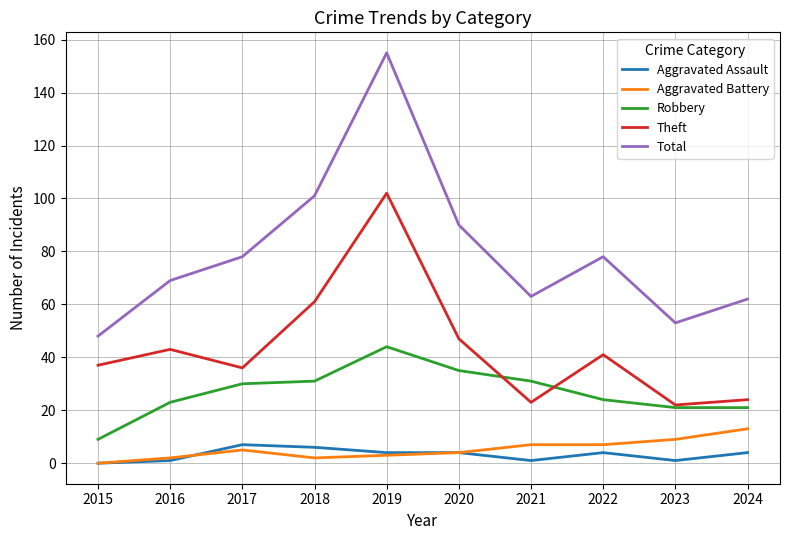

What is the average value of the Theft series?

44